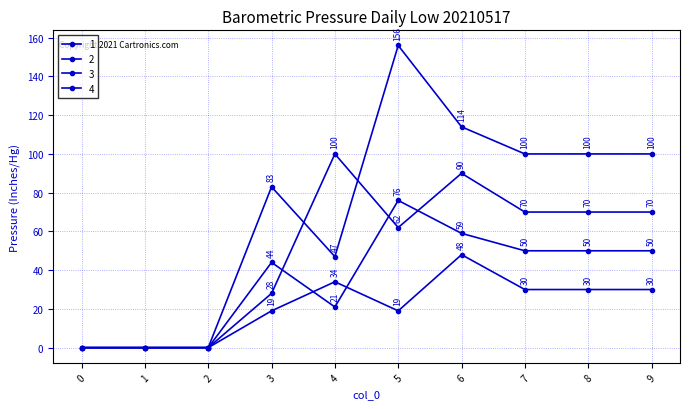

How many distinct data groups are displayed?

4